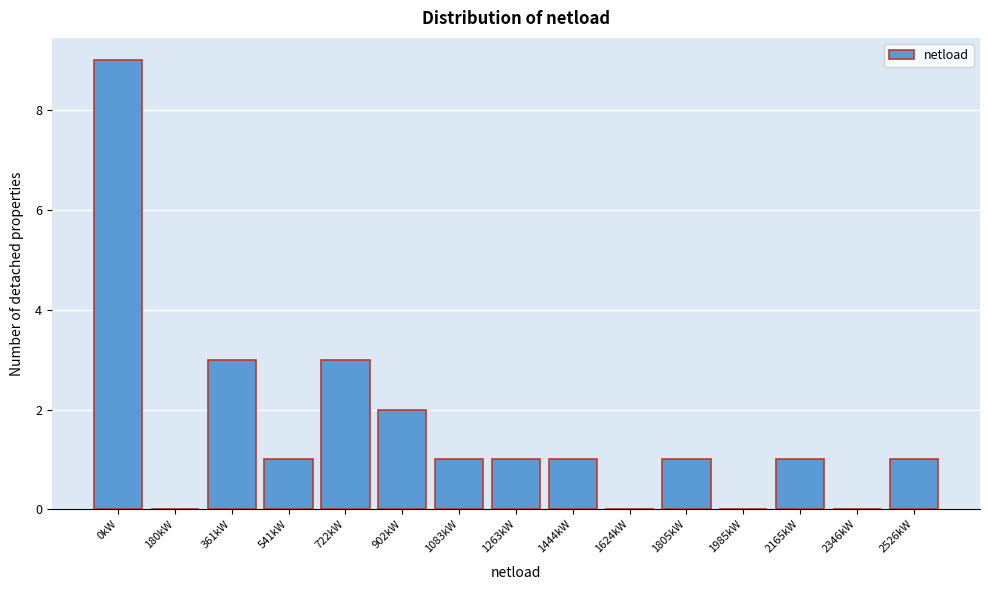

Reading left to right, transcribe all the data shown in this chart.

0kW=9	180kW=0	361kW=3	541kW=1	722kW=3	902kW=2	1083kW=1	1263kW=1	1444kW=1	1624kW=0	1805kW=1	1985kW=0	2165kW=1	2346kW=0	2526kW=1